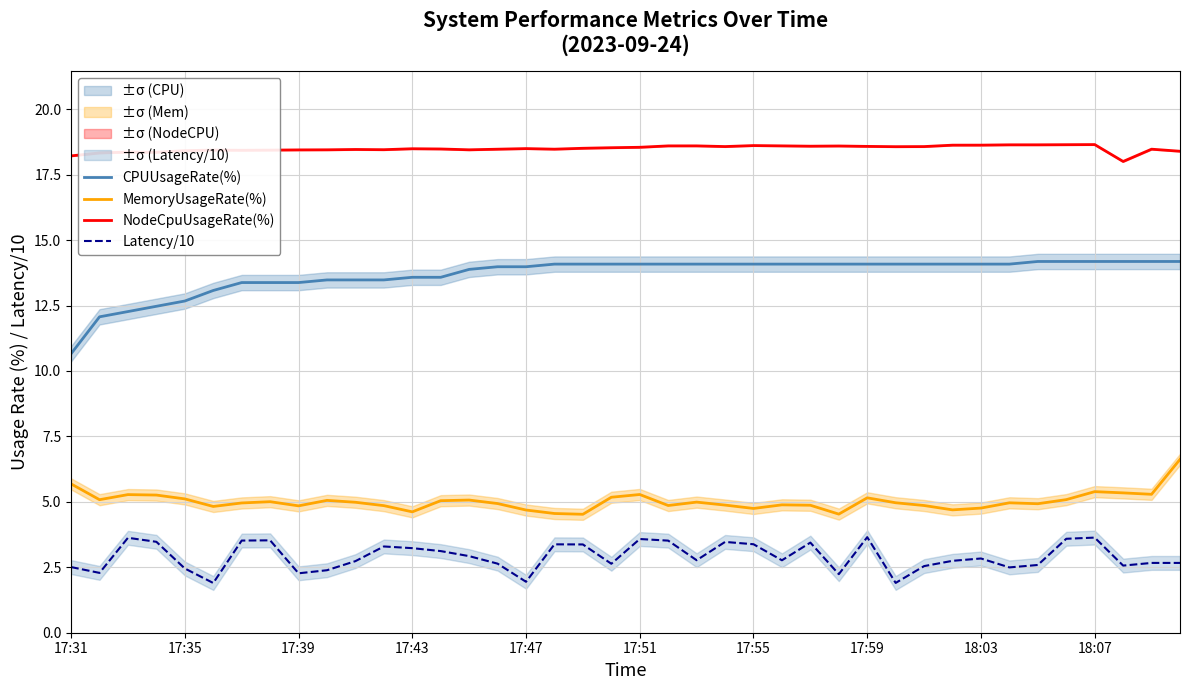

True or false: Latency/10 and NodeCpuUsageRate(%) intersect in this chart.

False